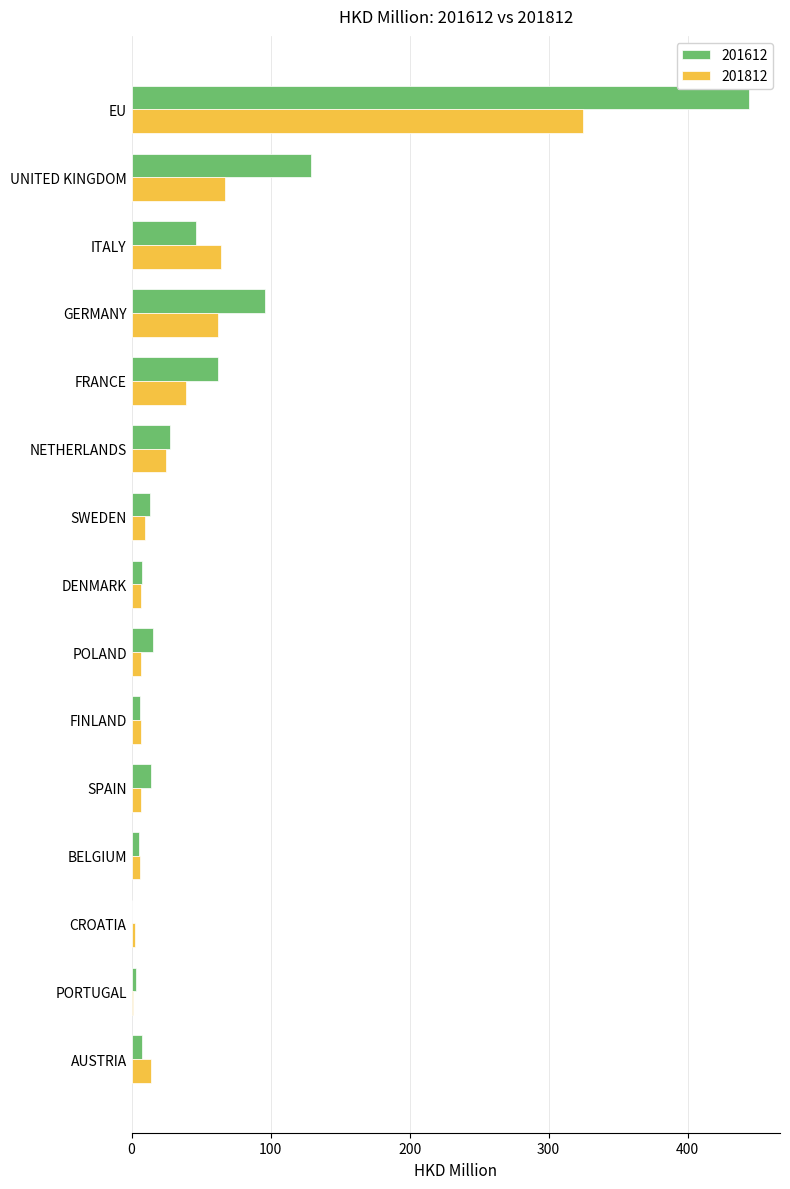

What is the maximum value shown in the chart?

444.2